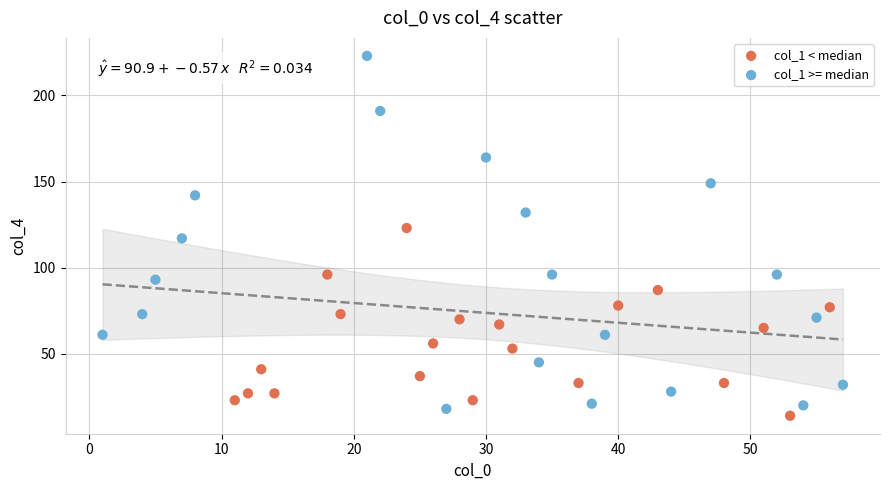

What are all the series names shown in the legend?

col_1 < median, col_1 >= median